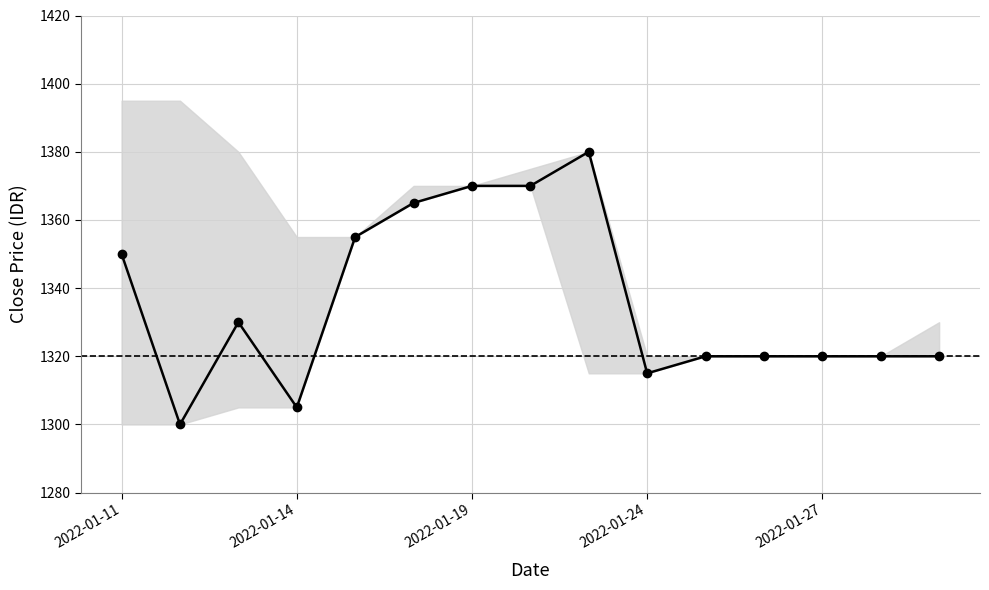

Is this an area chart (filled region under the line)?

No